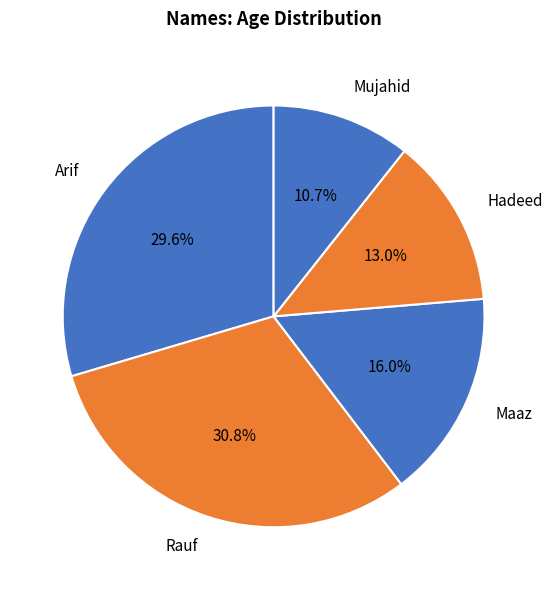

Combined, what portion of the pie is Maaz and Arif?

45.6%